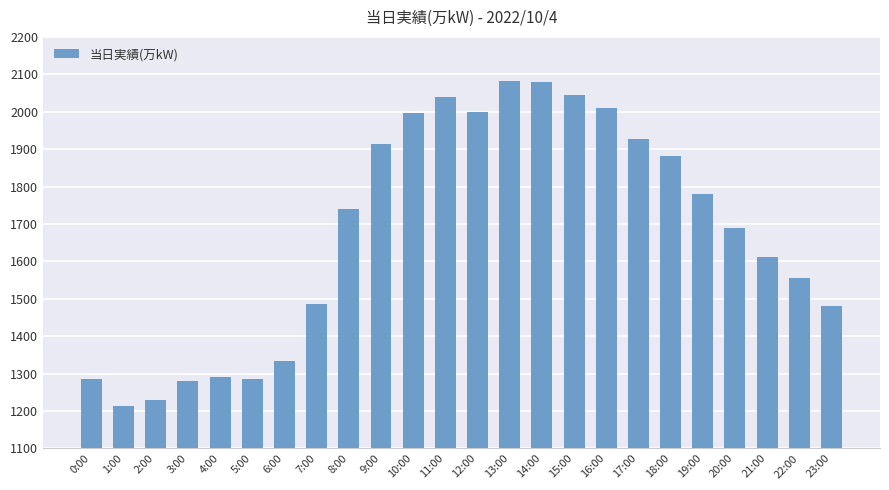

What is the difference between the maximum and second lowest values?

853